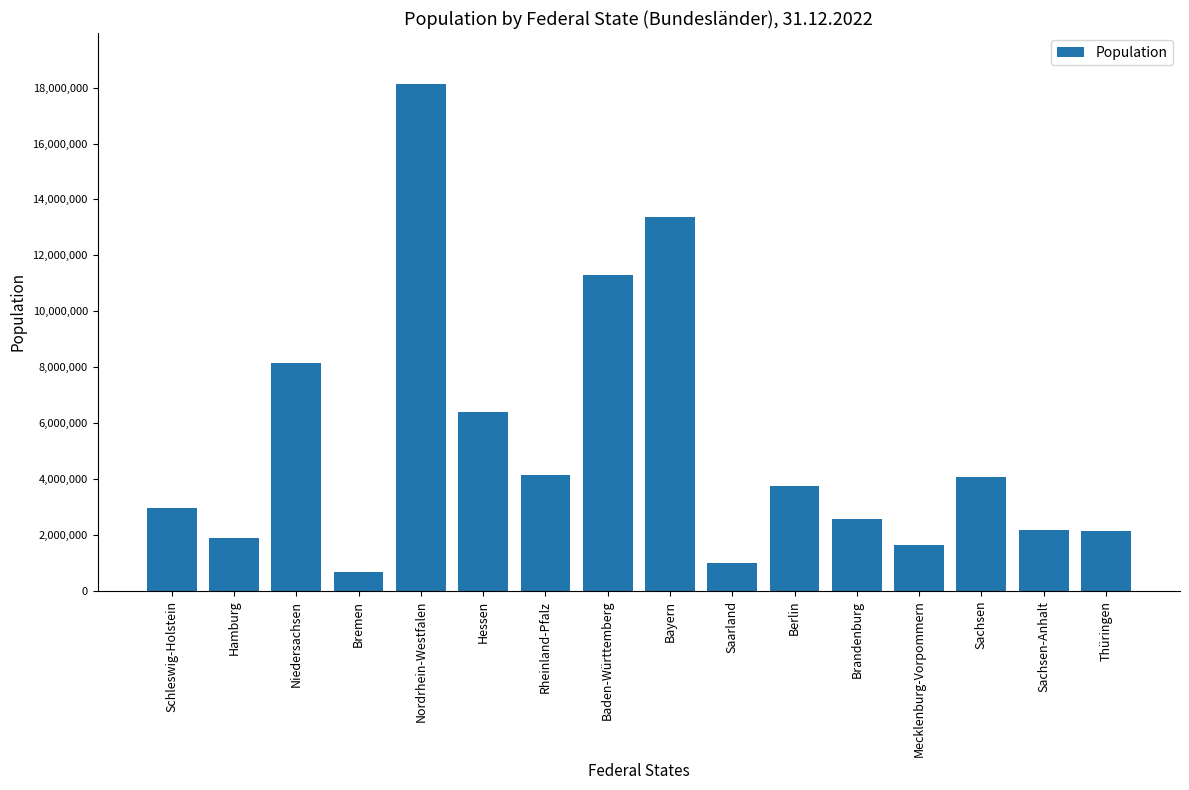

At which category does the chart reach its minimum across all series?

Bremen